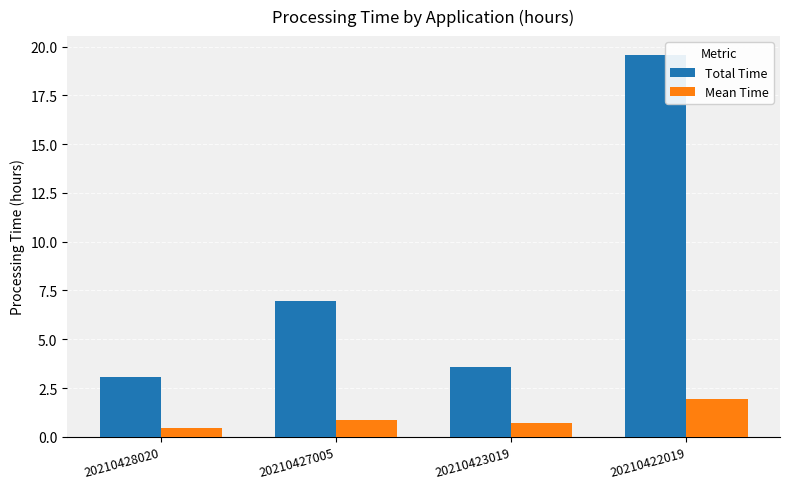

What is the value of the Mean Time bar at the 1st from the left?

0.4